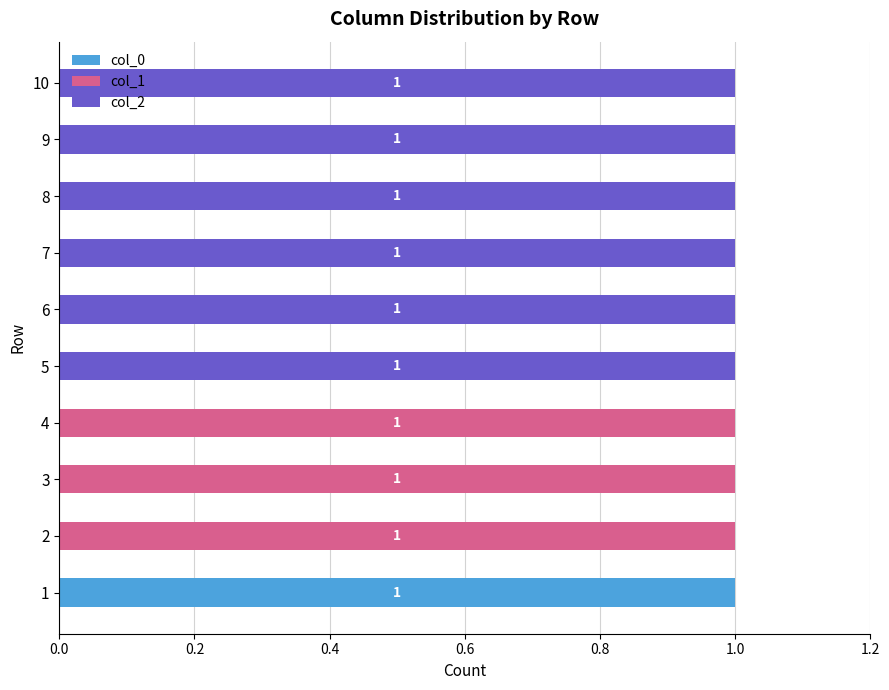

Is it true that col_0 equals 1 at 5?

False